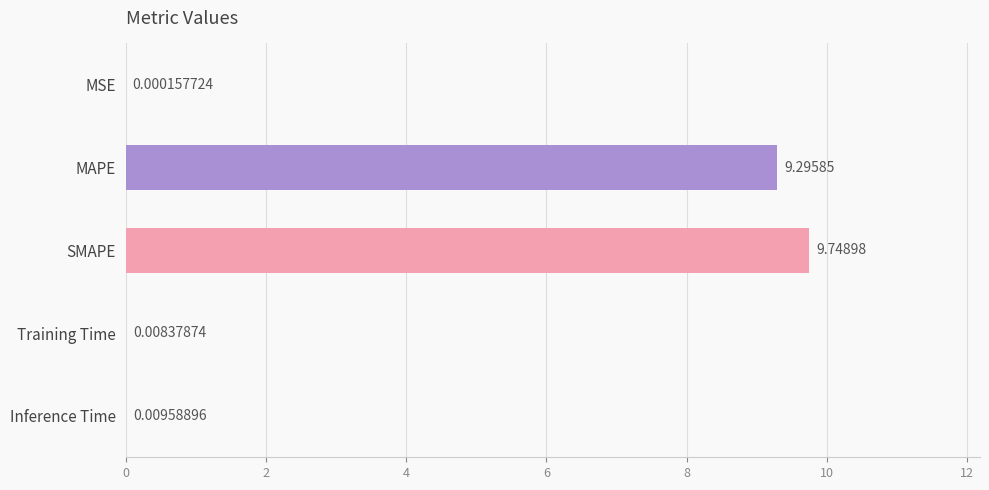

What is the change in value from MSE to SMAPE?

+9.7